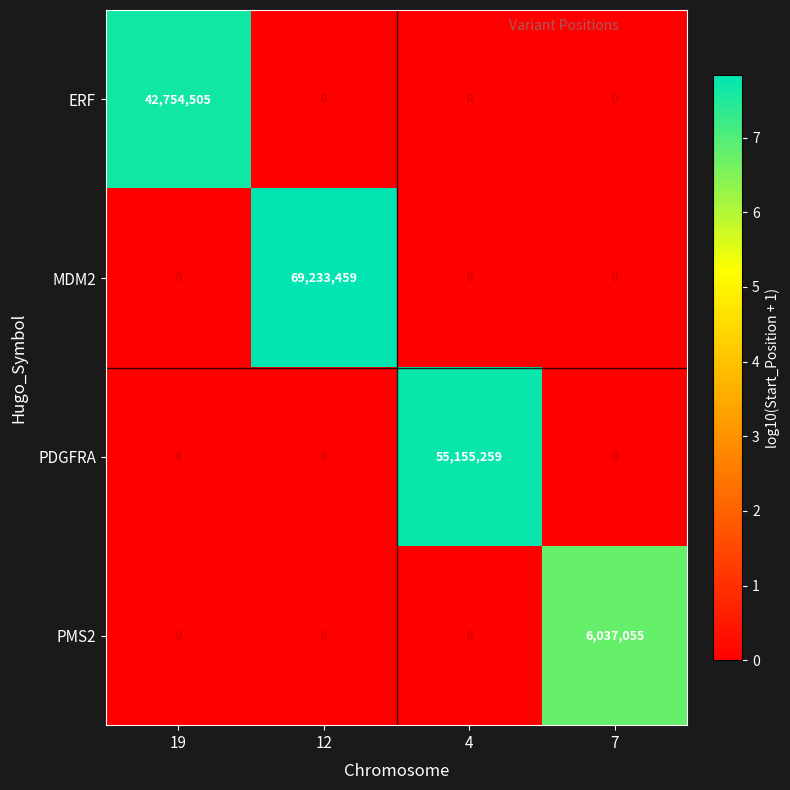

Reading right to left, transcribe all the data shown in this chart.

ERF: 7=0	4=0	12=0	19=42754505
MDM2: 7=0	4=0	12=69233459	19=0
PDGFRA: 7=0	4=55155259	12=0	19=0
PMS2: 7=6037055	4=0	12=0	19=0